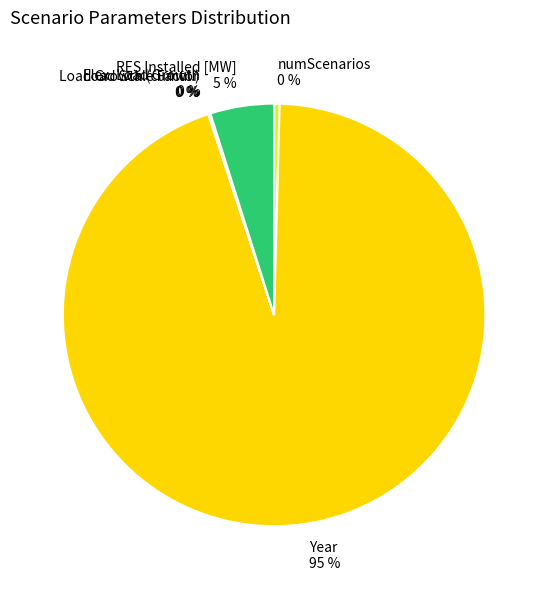

To the nearest percent, what is the average slice percentage?

17%